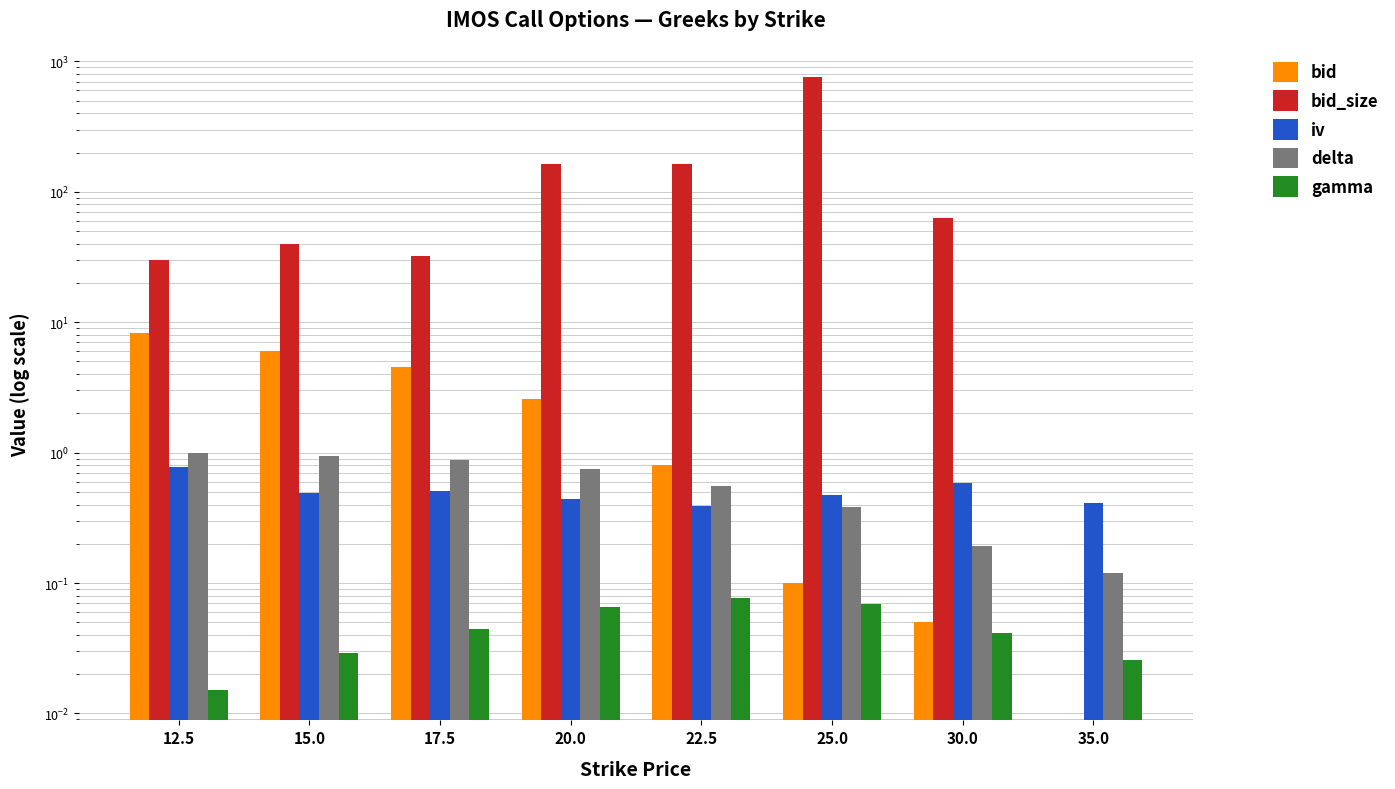

What is the difference between the maximum and minimum values in the bid_size series?

753.0